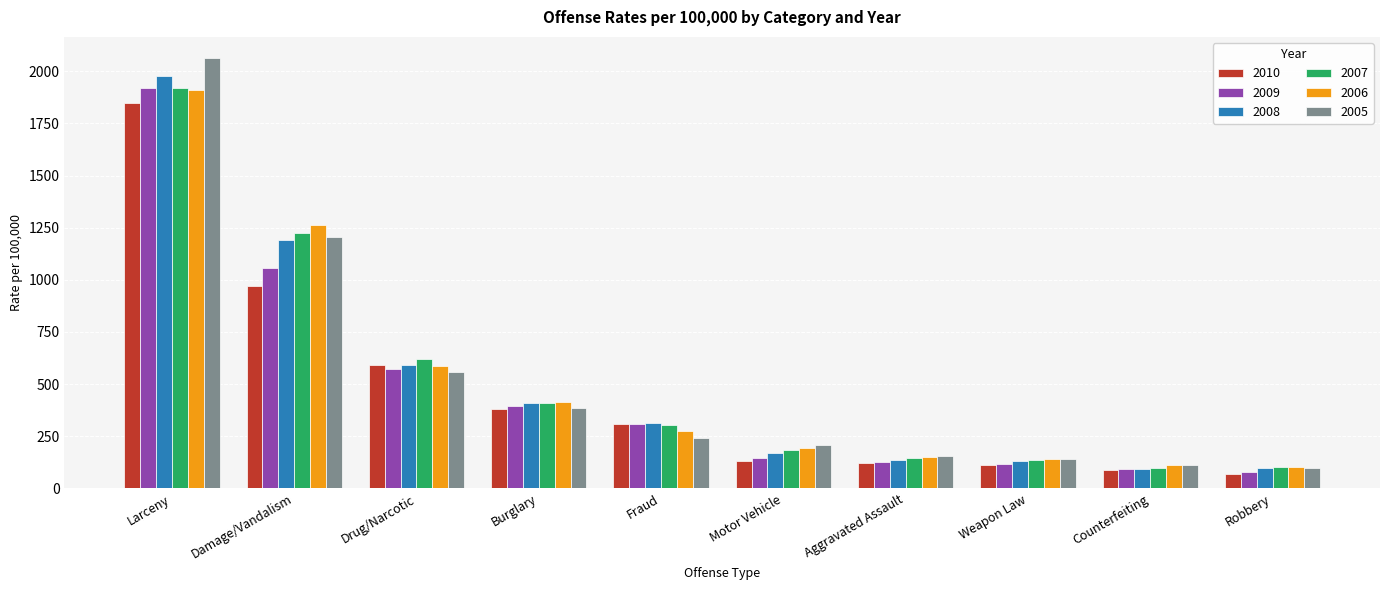

True or false: 2005 has a value of 1241.8 at Larceny.

False